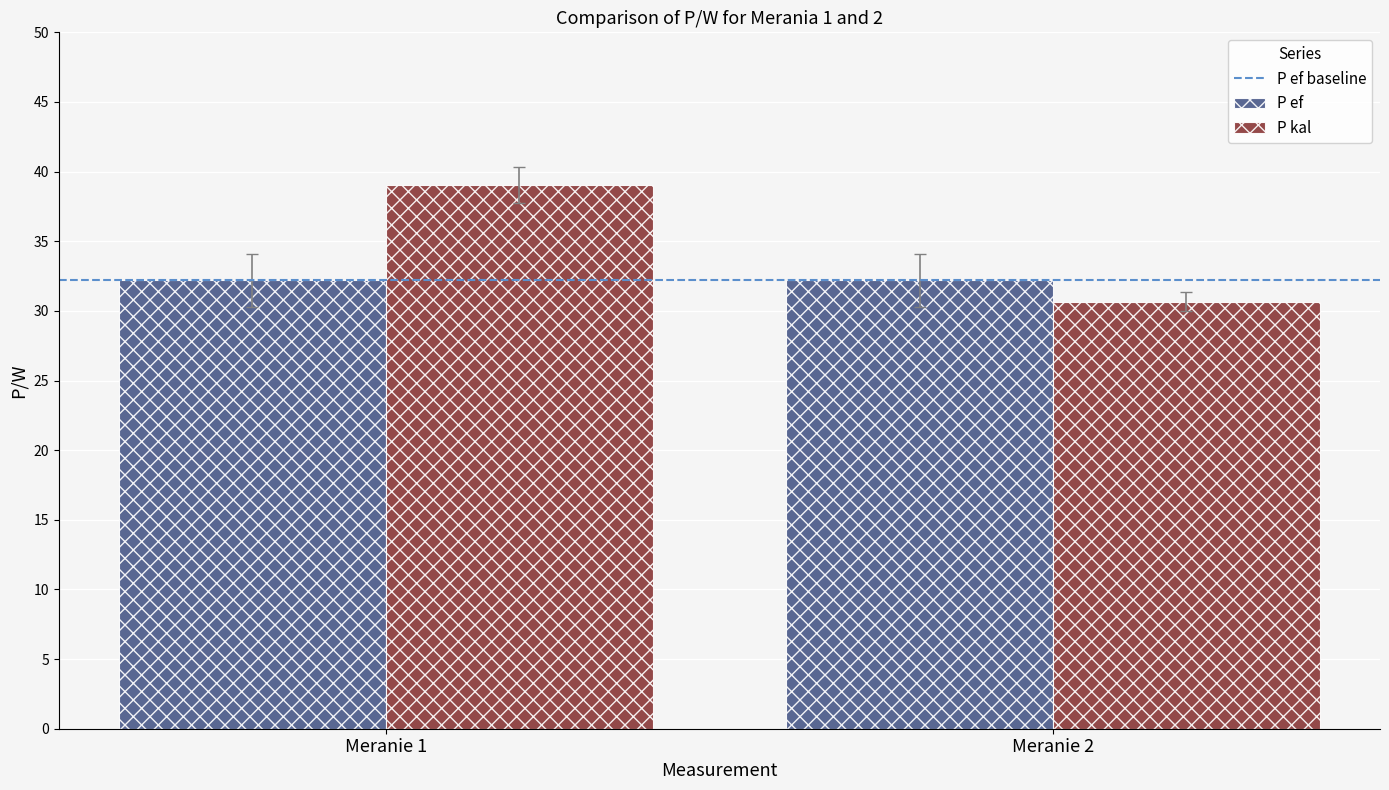

At which label does P kal first exceed 39?

Meranie 1